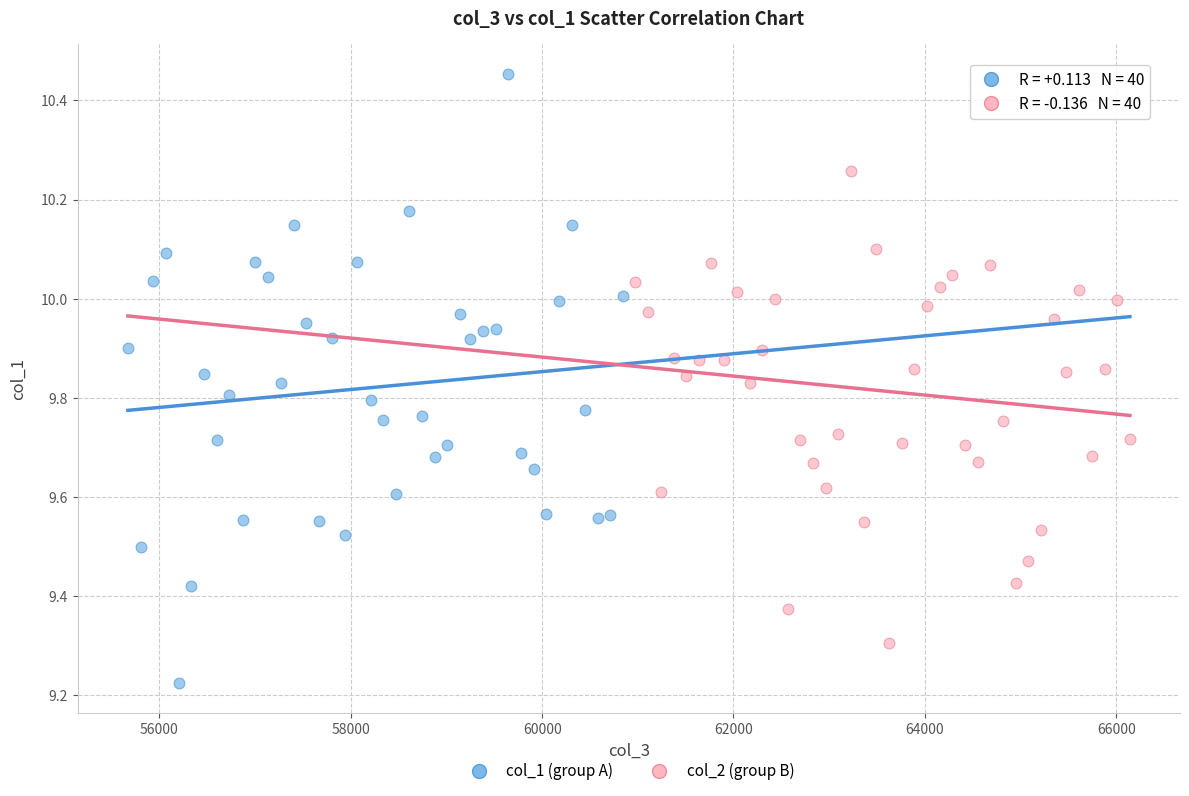

Which series has the widest spread of Y values?

col_1 (group A)